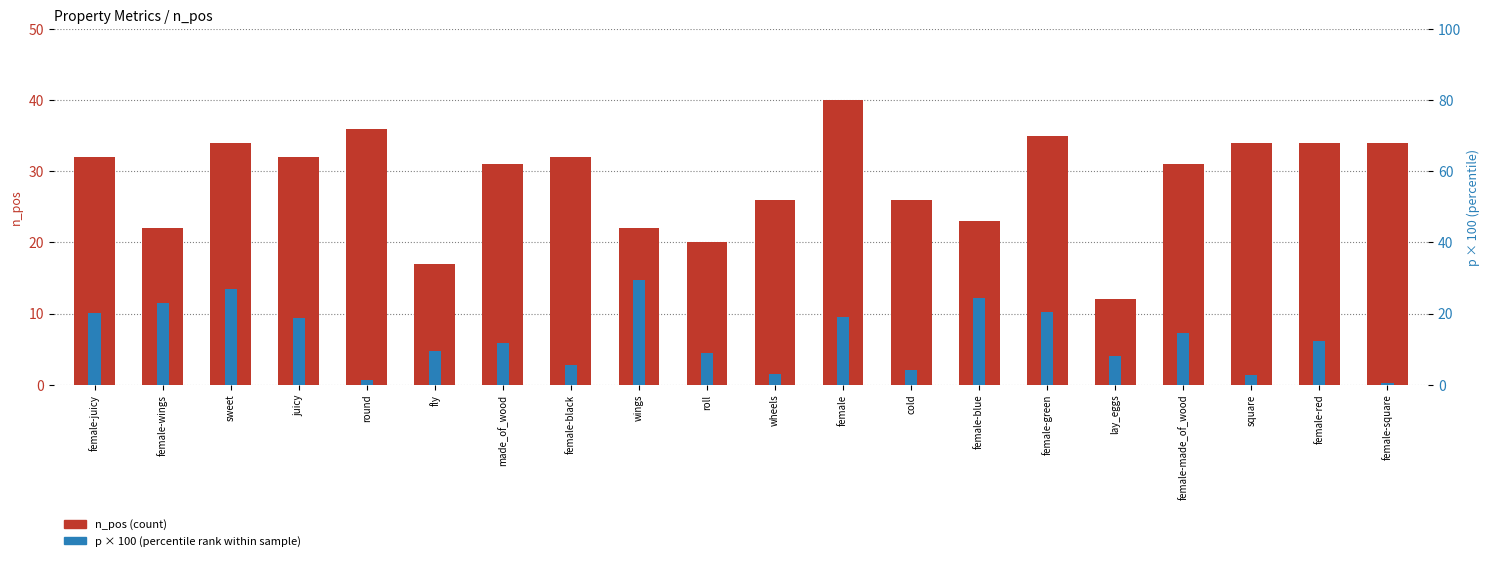

Is it true that p (scaled x100) equals 2.9 at wheels?

True